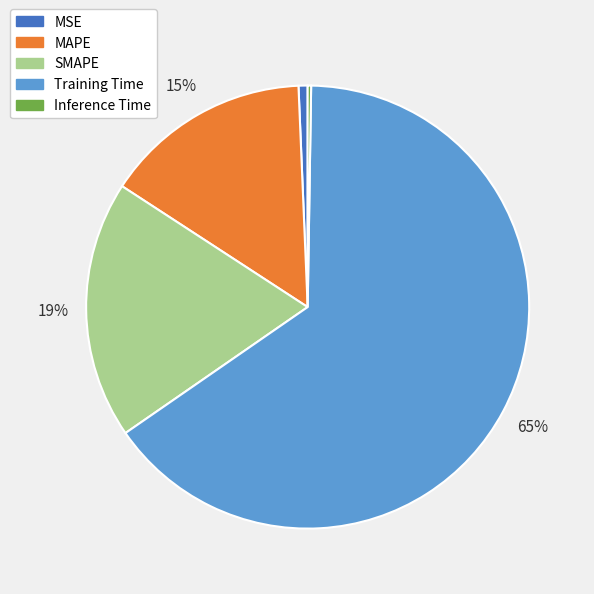

Which slice represents more than half of the pie?

Training Time